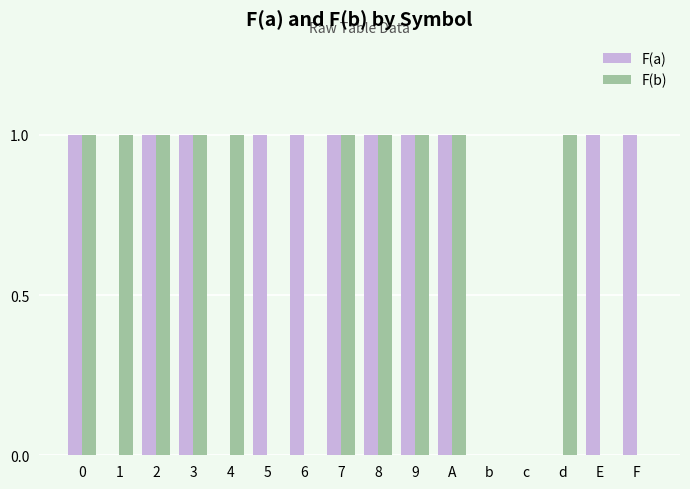

True or false: F(b) has a value of 1 at d.

True